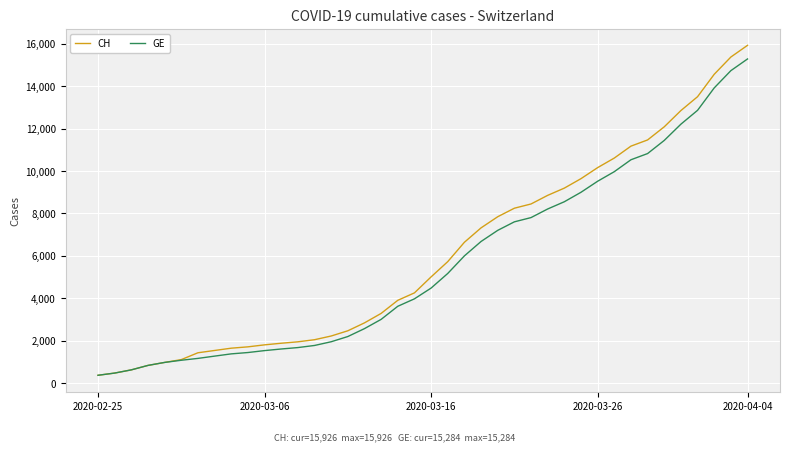

Rank the series by their average value, from lowest to highest.

GE, CH